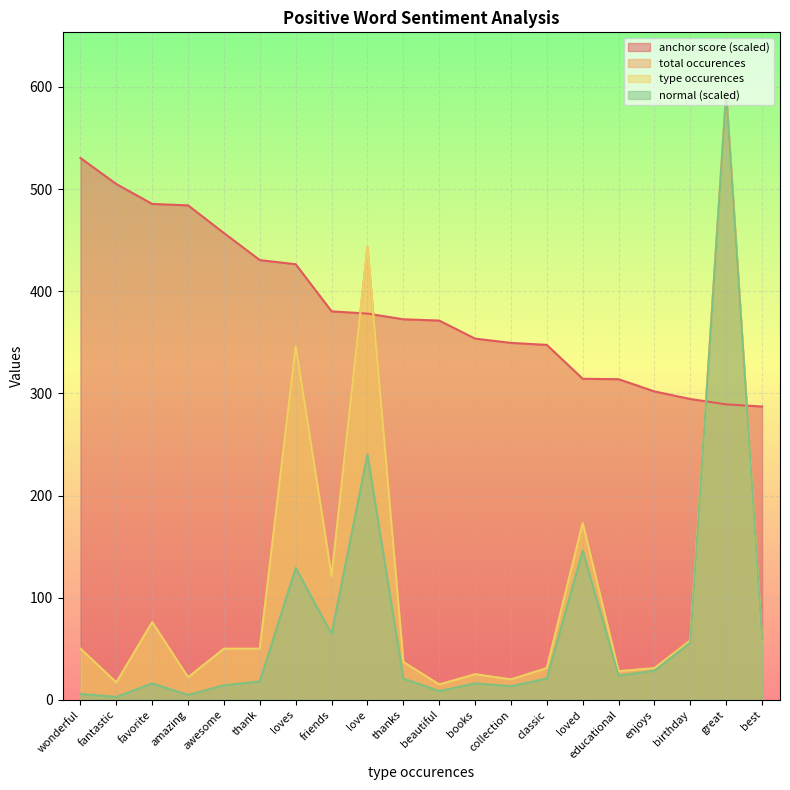

How many values in the total occurences series are below 50?

9